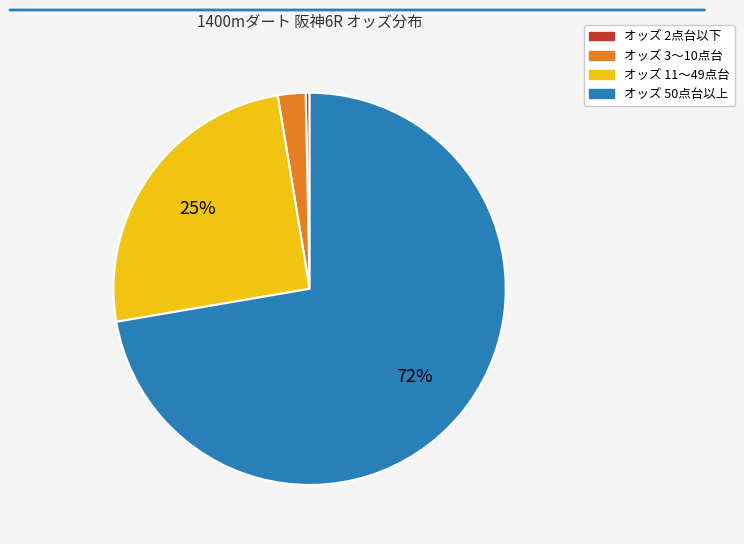

To the nearest percent, what is the average slice percentage?

25%